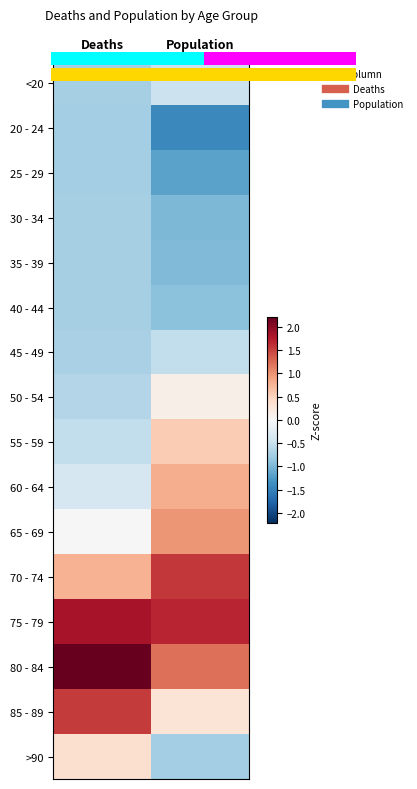

Rank the categories by >90 value from lowest to highest.

Population, Deaths